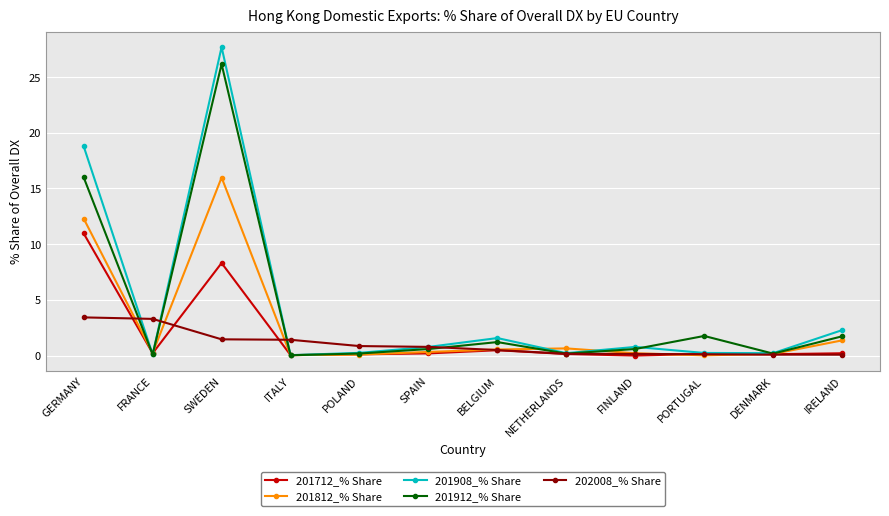

What is the highest value of the 202008_% Share series?

3.4